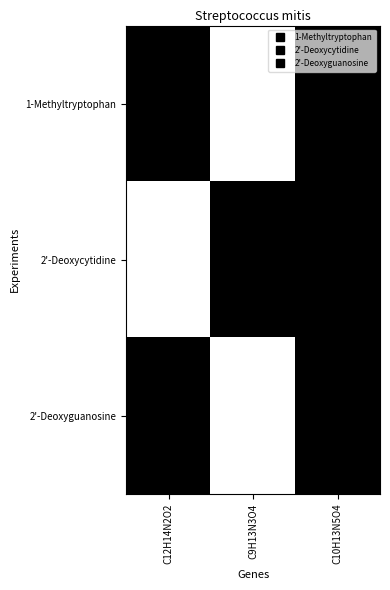

Reading left to right, list all the values displayed in this chart.

1-Methyltryptophan: C12H14N2O2=1	C9H13N3O4=0	C10H13N5O4=1
2'-Deoxycytidine: C12H14N2O2=0	C9H13N3O4=1	C10H13N5O4=1
2'-Deoxyguanosine: C12H14N2O2=1	C9H13N3O4=0	C10H13N5O4=1